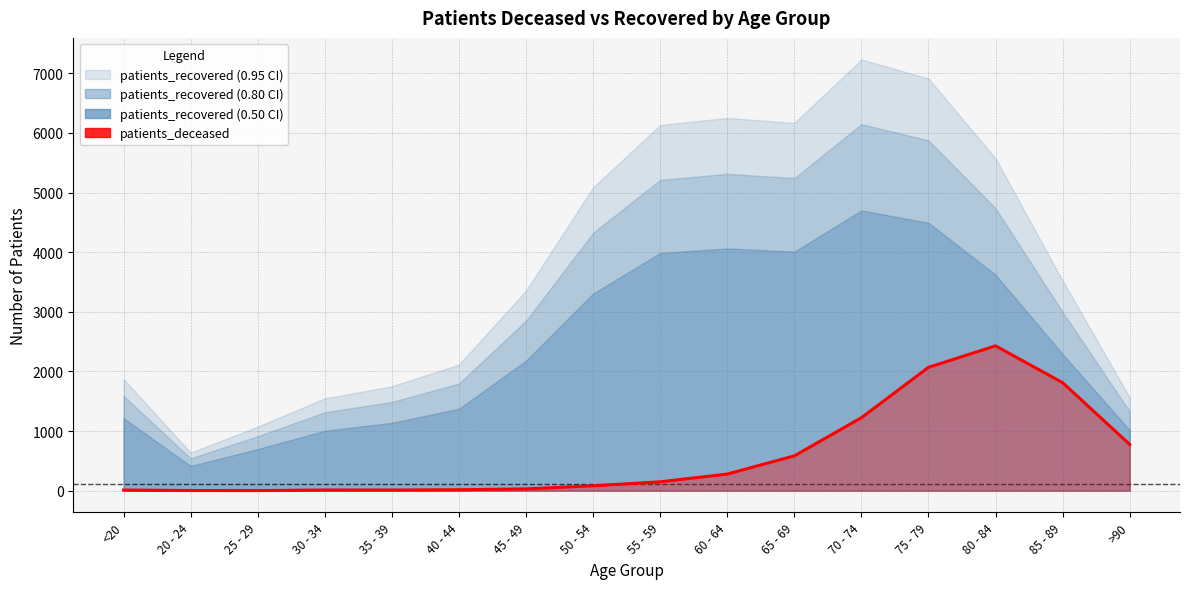

What is the difference between the maximum and minimum values?

2427